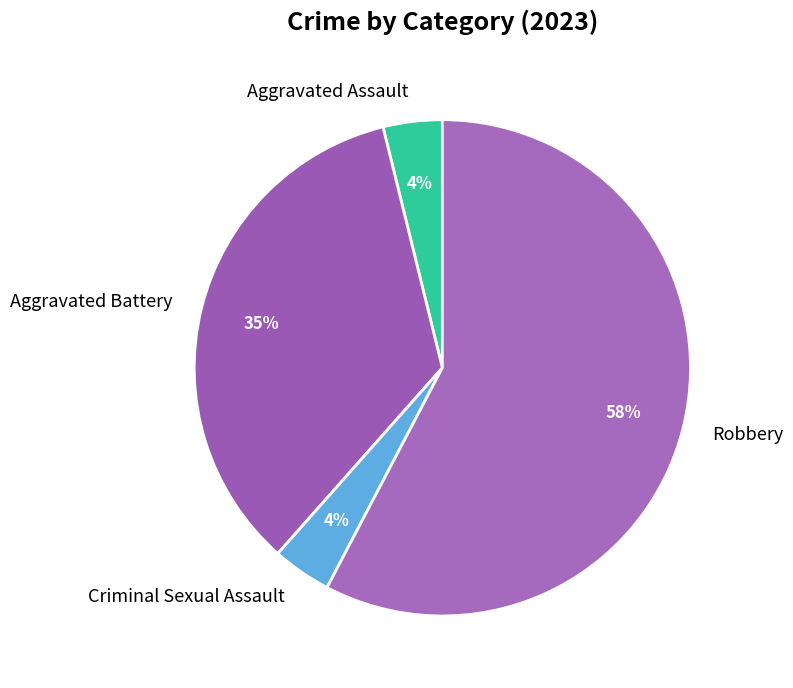

To the nearest percent, what is the difference between the Aggravated Battery and Aggravated Assault slice percentages?

31%